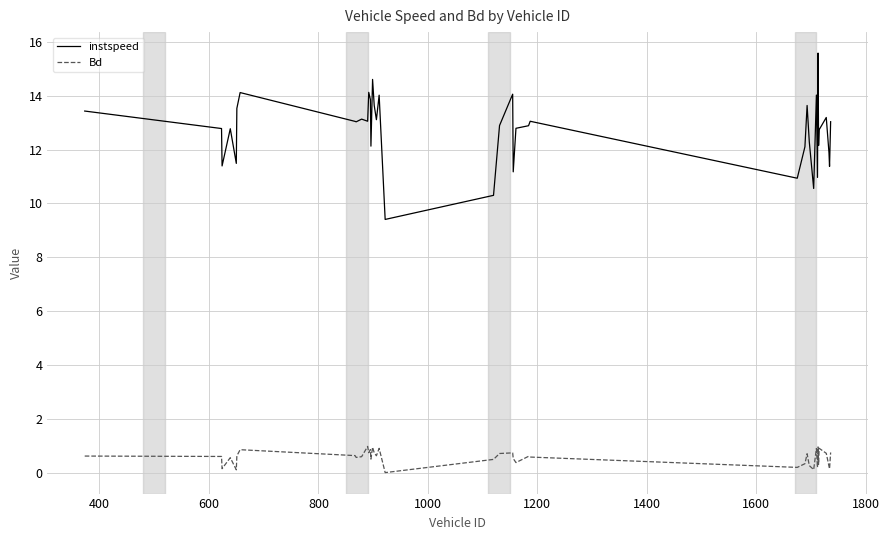

True or false: Bd and instspeed intersect in this chart.

False